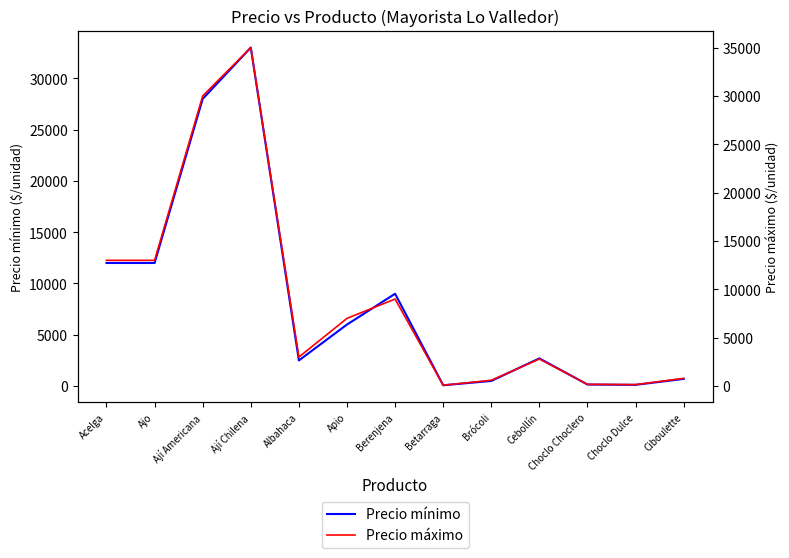

Between Ciboulette and Ají Chilena, which is larger?

Ají Chilena